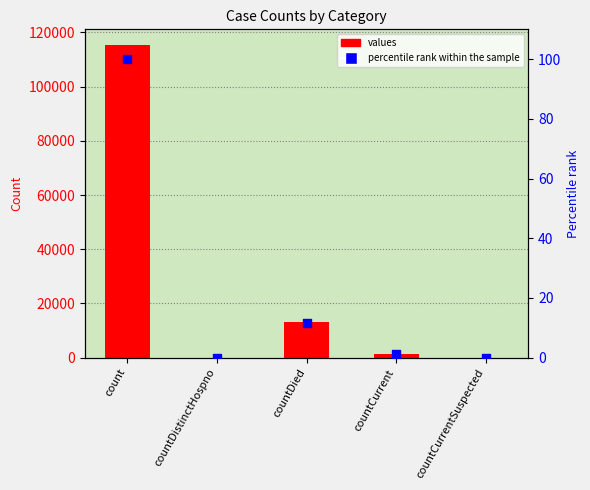

What are all the series names shown in the legend?

values, percentile rank within the sample